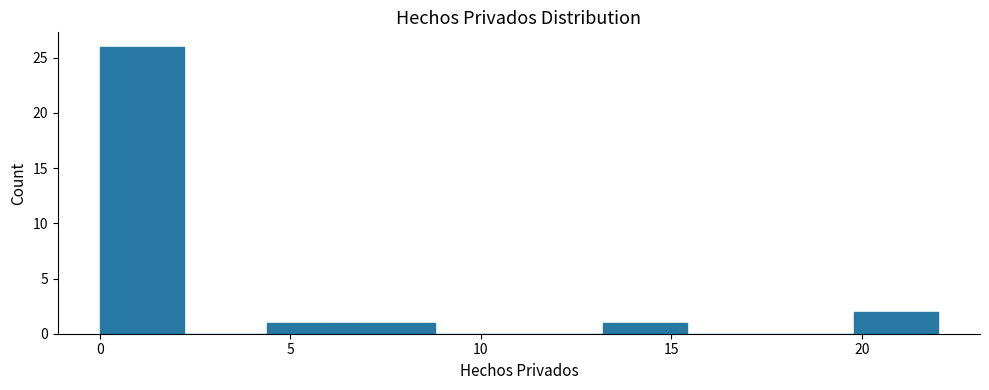

Which range on the x-axis has the tallest bar?

0.0 to 2.2